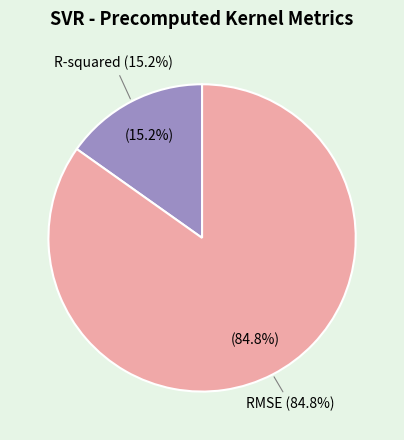

The R-squared slice represents 25% of the pie. True or false?

False